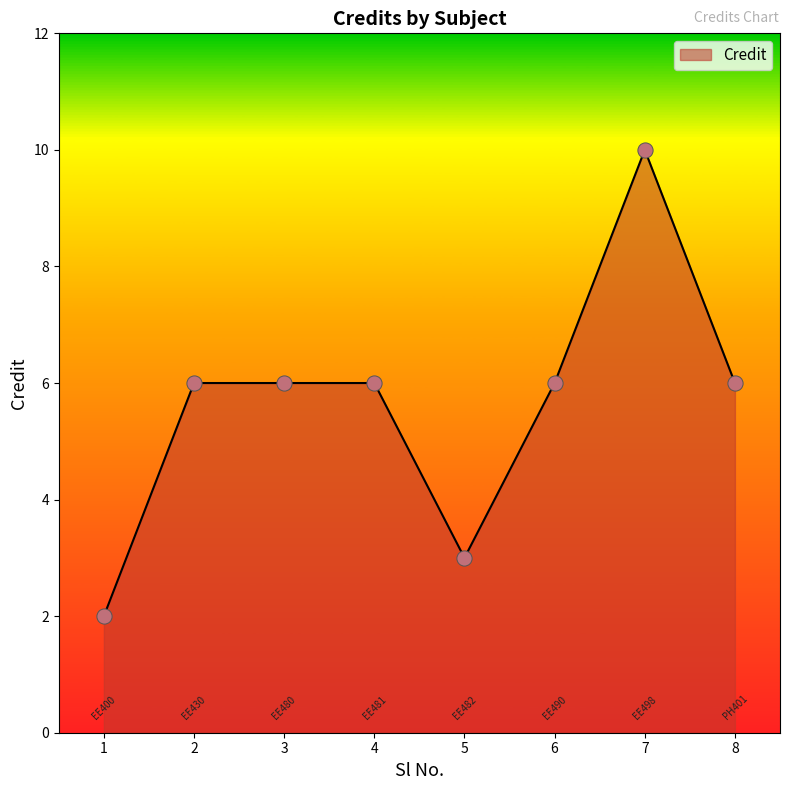

Approximately how many times larger is the value at 3 compared to 7?

0.6